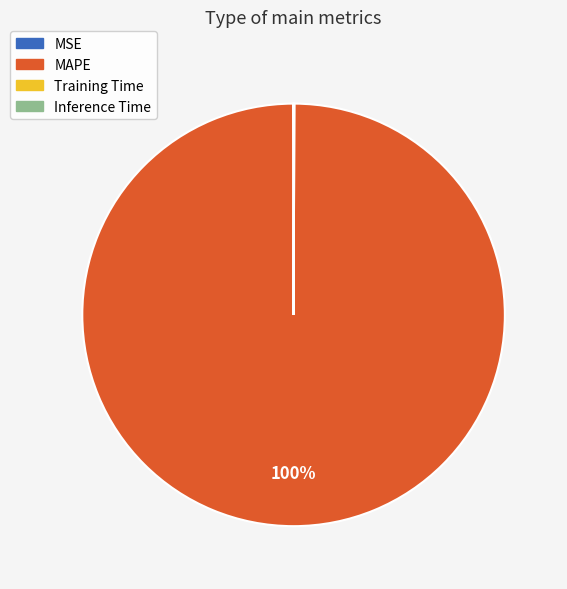

Is there a majority slice in this chart?

Yes